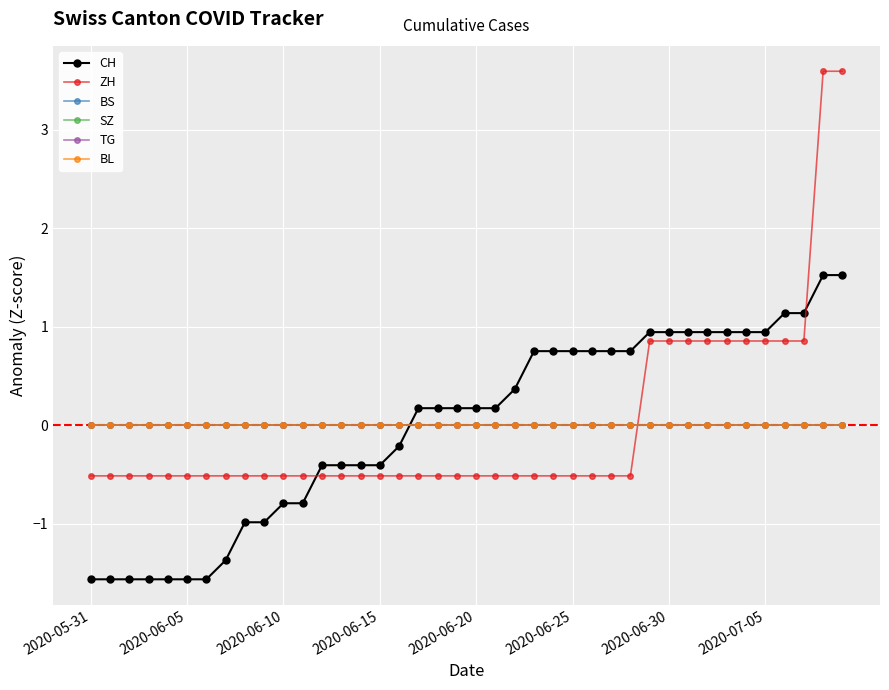

Does the chart display data point markers on the line(s)?

Yes